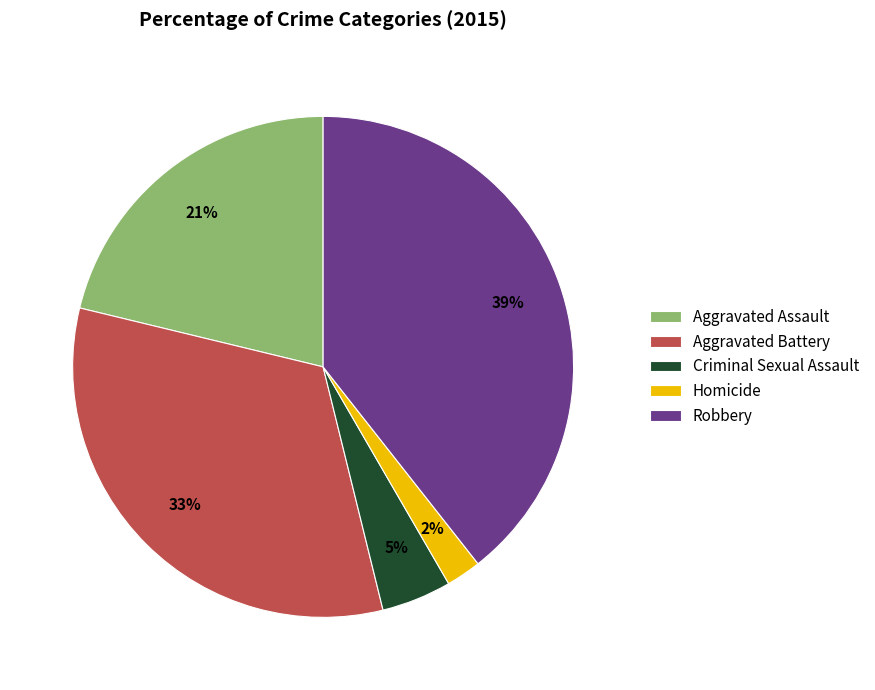

Does Aggravated Battery represent more than half of the total?

No